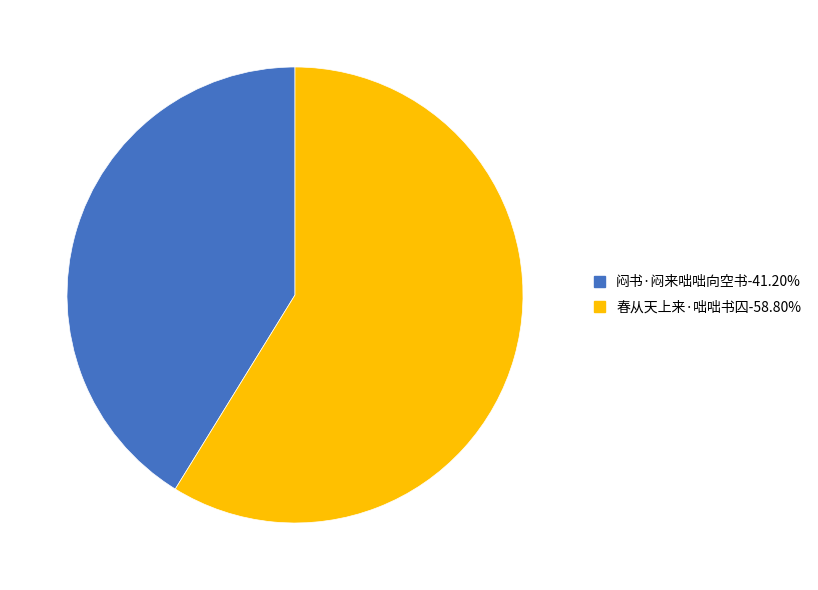

Approximately how many times larger is the value at 闷书·闷来咄咄向空书 compared to 春从天上来·咄咄书囚?

0.7